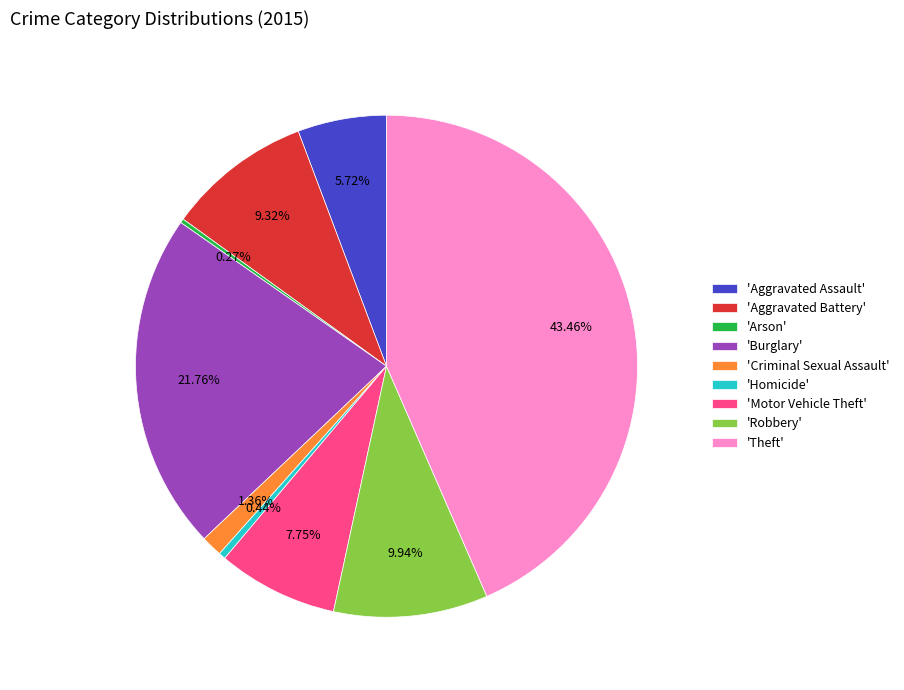

Do 'Aggravated Battery' and 'Theft' together represent more than half of the pie?

Yes